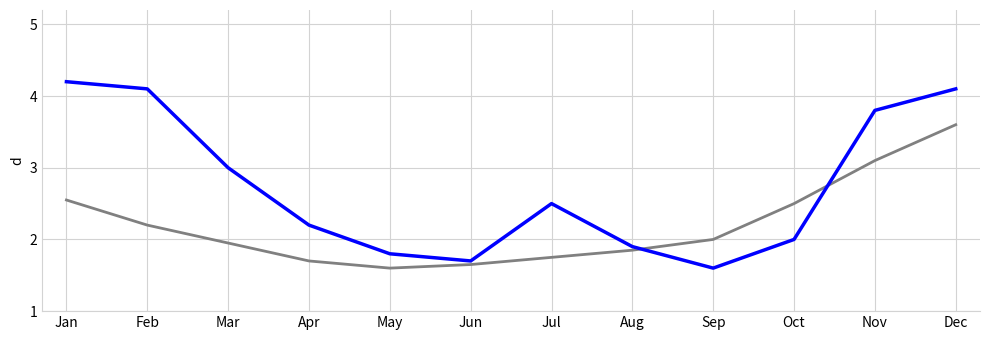

At which category is the sum across all series the highest?

Dec